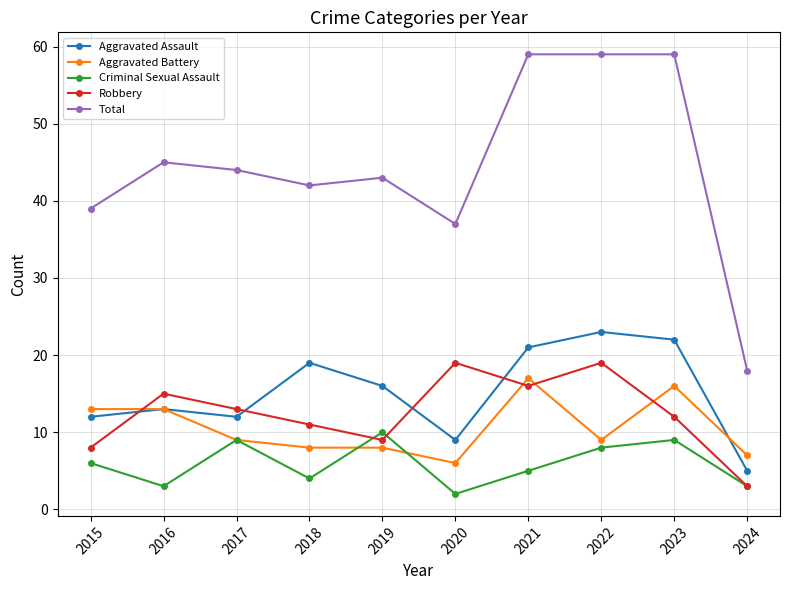

In Aggravated Assault, how many points are lower than both neighbors (excluding endpoints)?

2